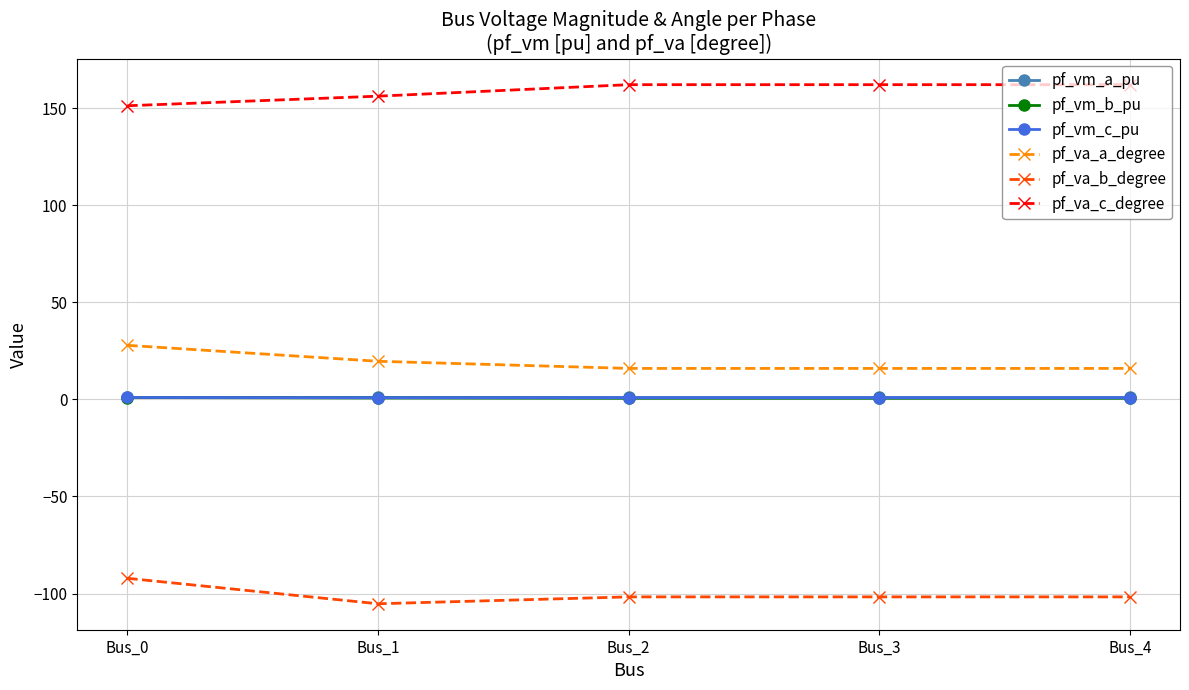

Is this an area chart (filled region under the line)?

No